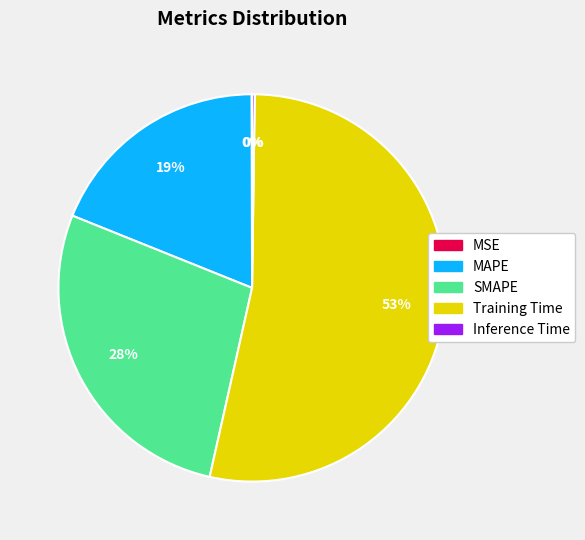

What is the ratio of the value at SMAPE to the value at Training Time?

0.5